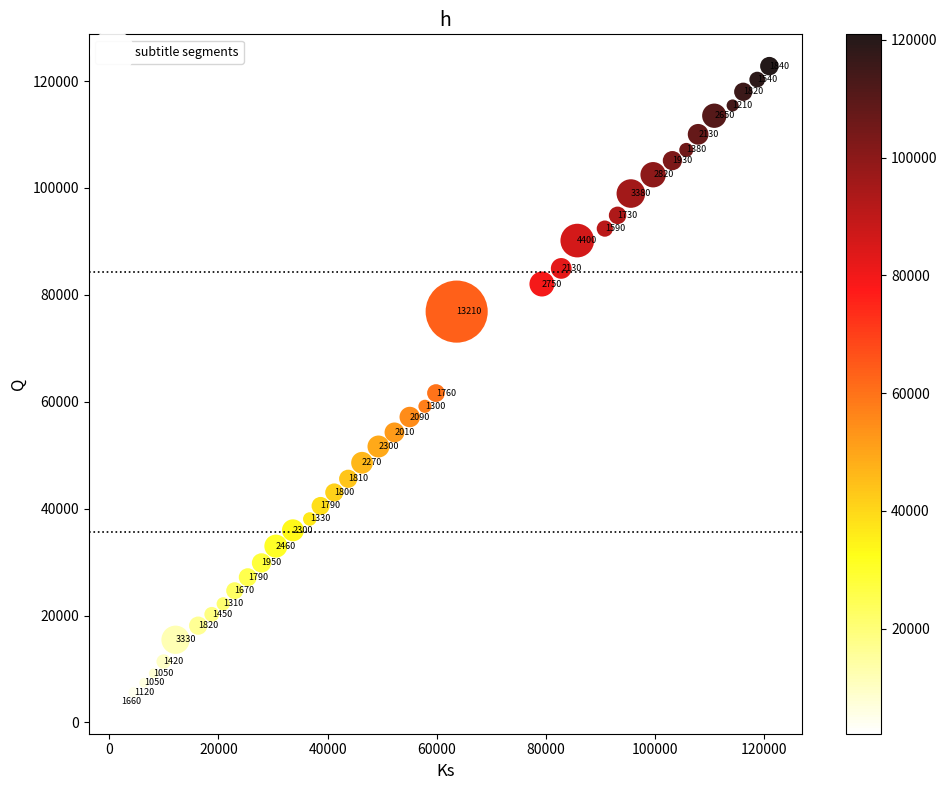

What is the range of X values (max minus min)?

118780